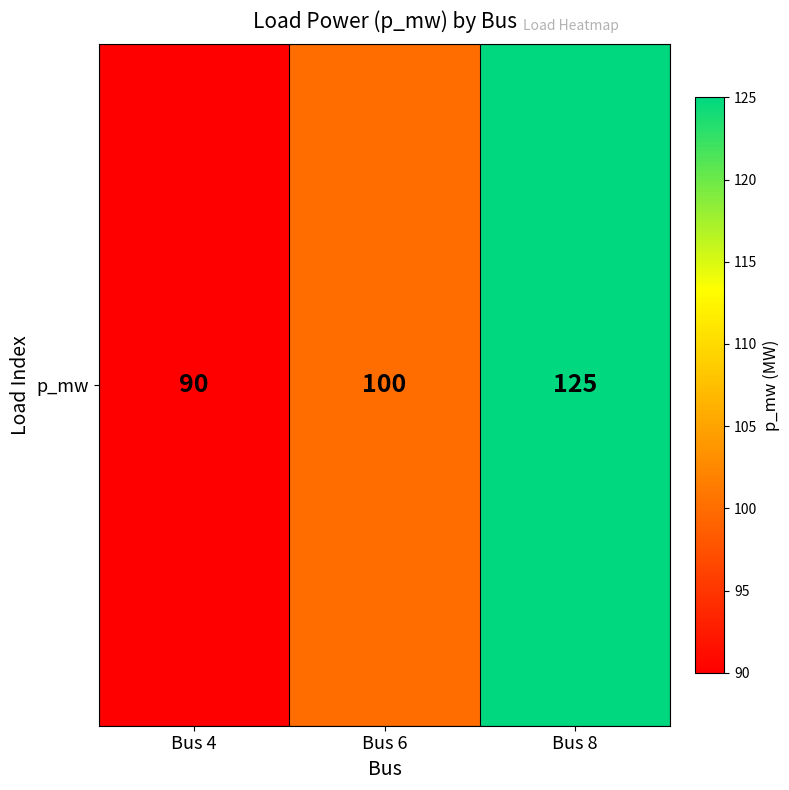

Count the number of categories in the chart.

3